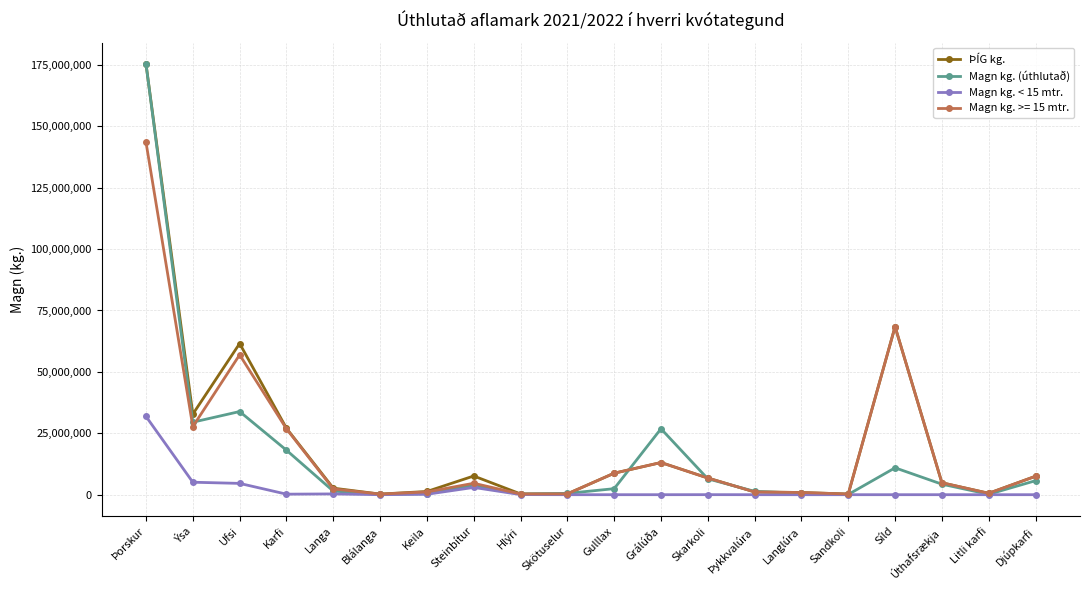

What is the label of the 13th point from the right?

Steinbítur